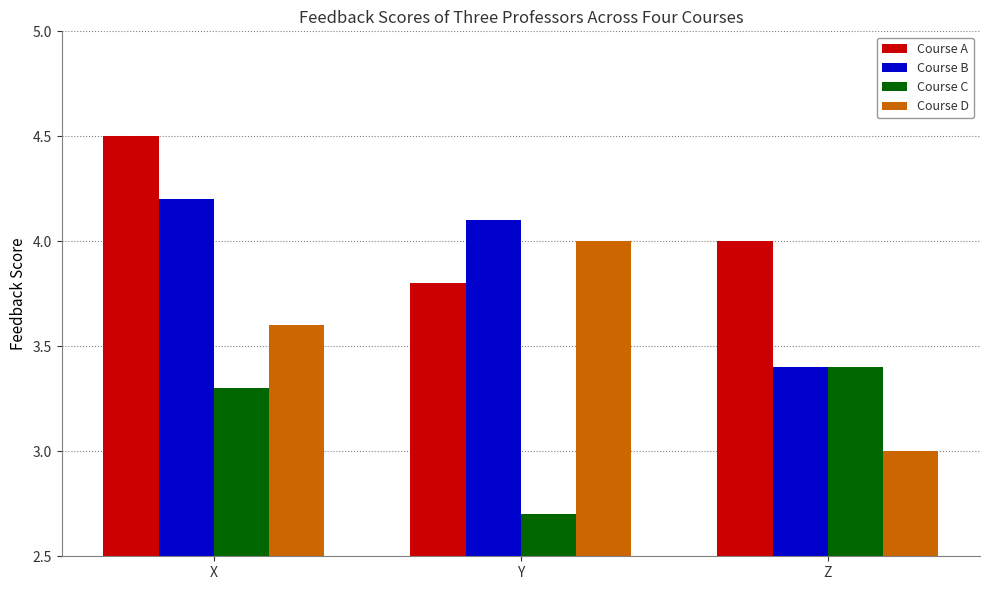

How many Course B values are between 3 and 4?

1